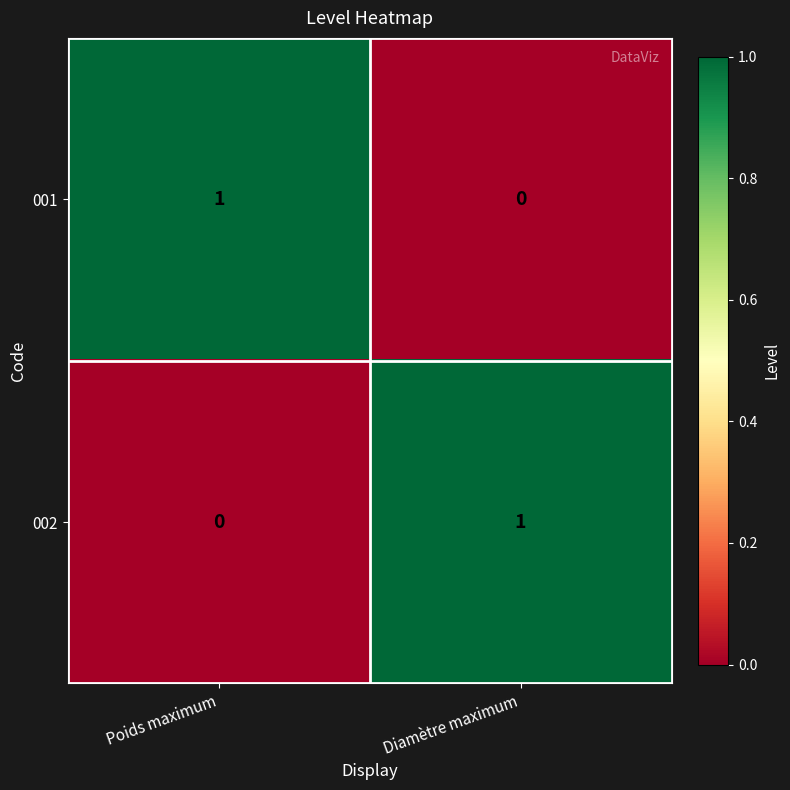

Rank the series at Diamètre maximum from highest to lowest value.

002, 001